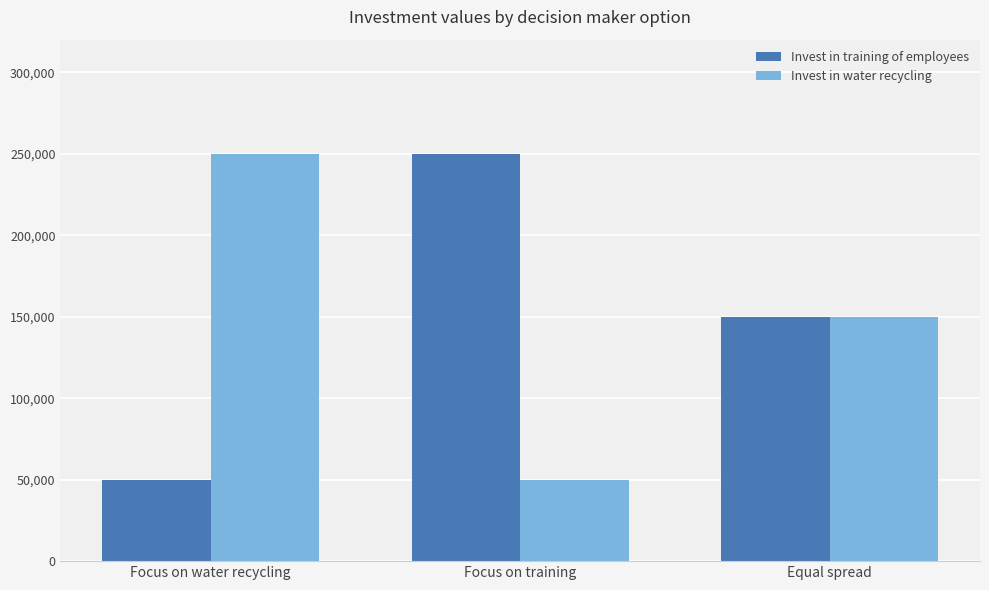

At which label does Invest in training of employees reach its minimum?

Focus on water recycling